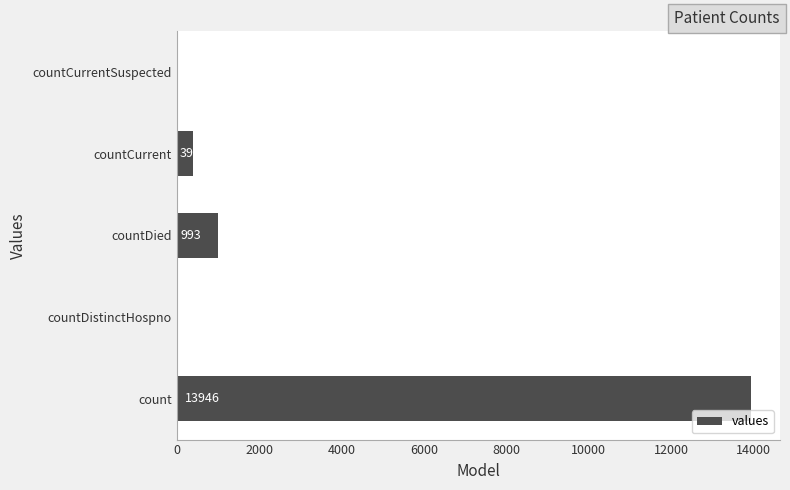

What is the sum of all values?

15330